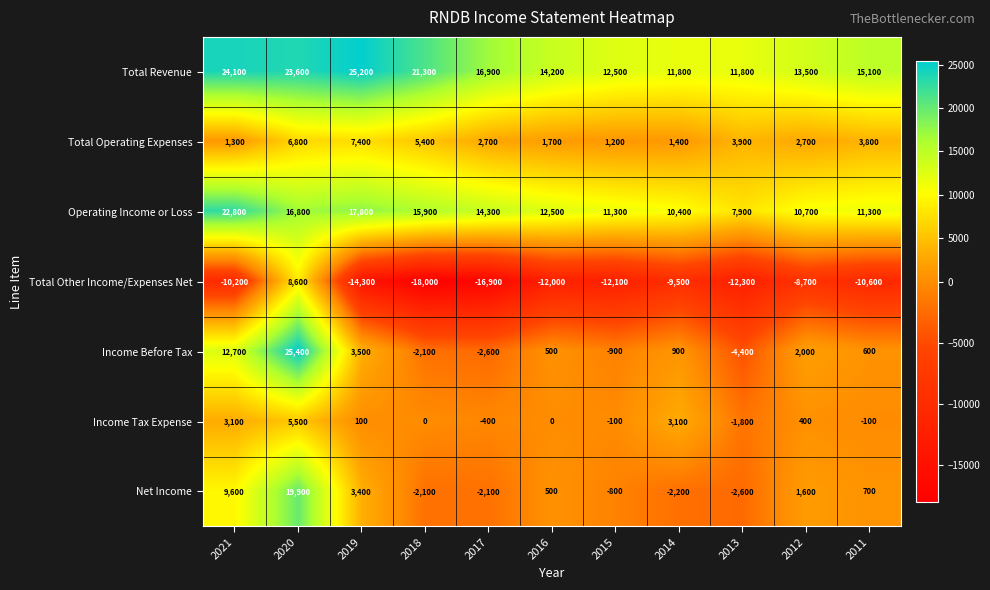

How many values in the Income Tax Expense series are below 0?

4